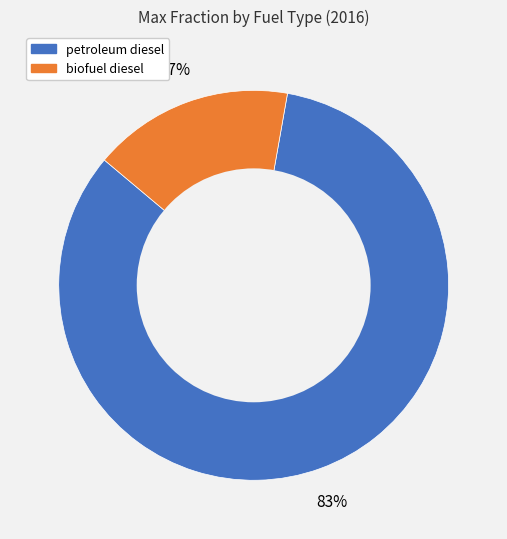

How many slices are in this pie chart?

2